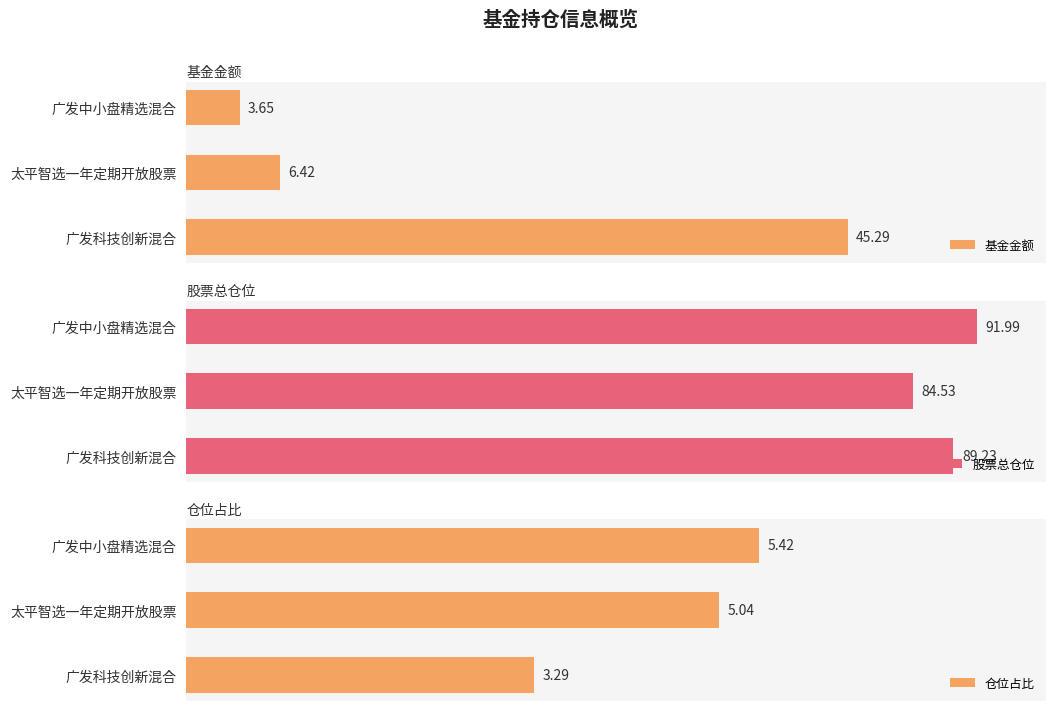

What are all the series names shown in the legend?

基金金额, 股票总仓位, 仓位占比